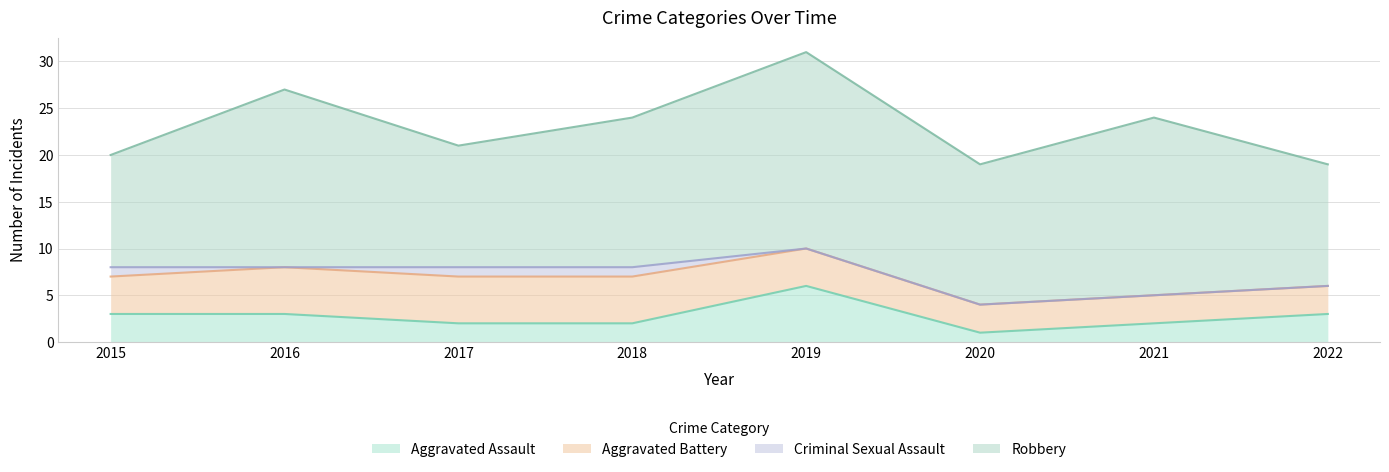

Reading left to right, what are all the values shown in this chart?

Aggravated Assault: 2015=3	2016=3	2017=2	2018=2	2019=6	2020=1	2021=2	2022=3
Aggravated Battery: 2015=4	2016=5	2017=5	2018=5	2019=4	2020=3	2021=3	2022=3
Criminal Sexual Assault: 2015=1	2016=0	2017=1	2018=1	2019=0	2020=0	2021=0	2022=0
Robbery: 2015=12	2016=19	2017=13	2018=16	2019=21	2020=15	2021=19	2022=13